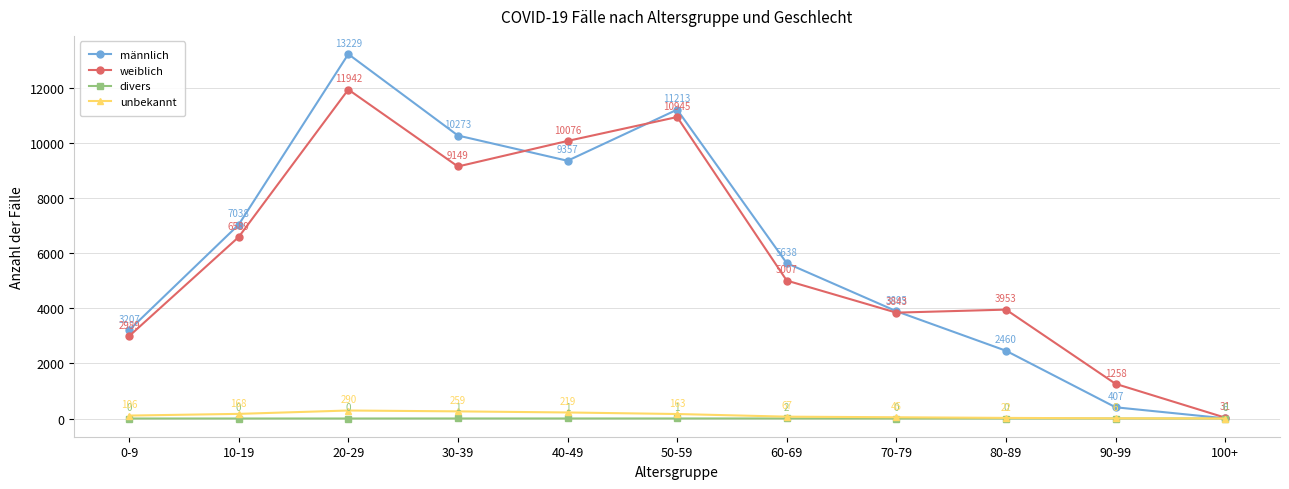

How many times do weiblich and männlich cross each other?

3